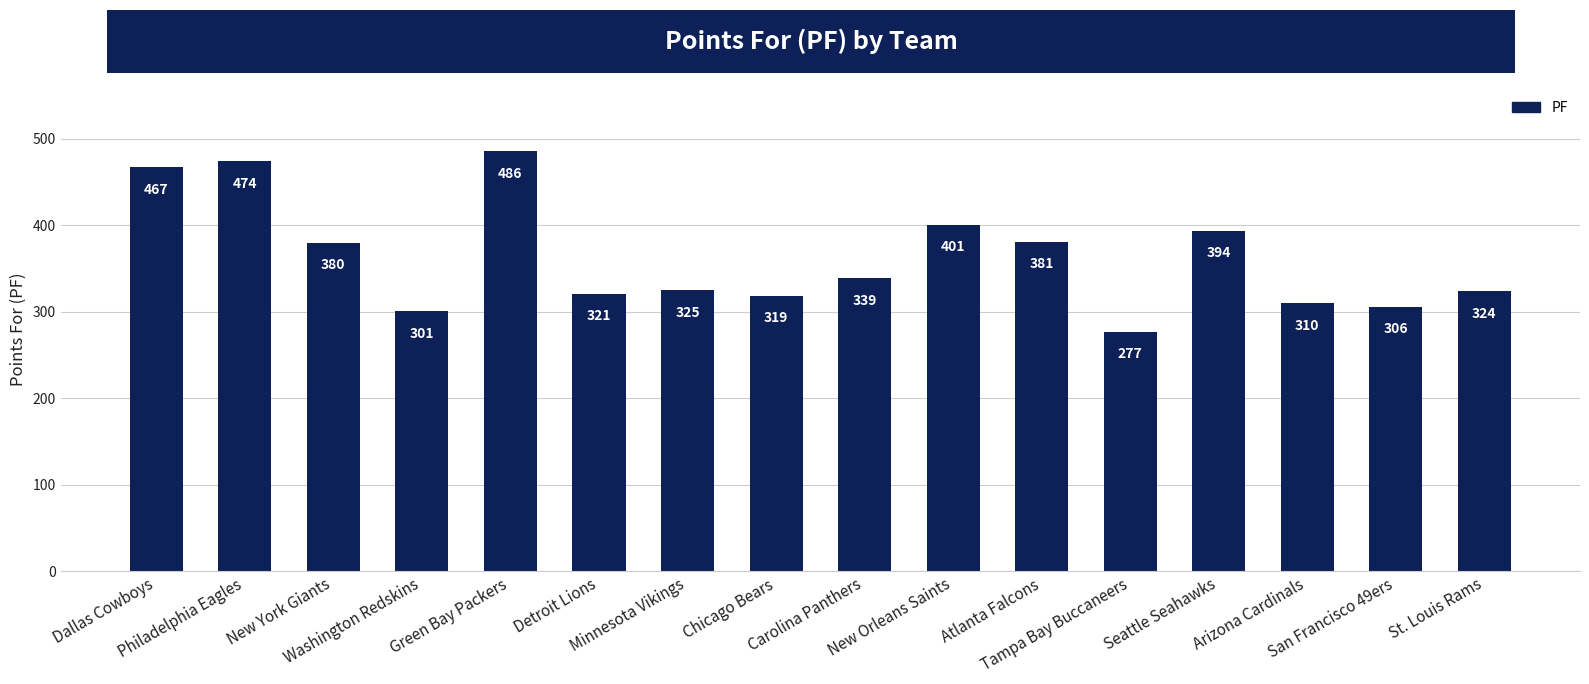

Rank the categories by value from lowest to highest.

Tampa Bay Buccaneers, Washington Redskins, San Francisco 49ers, Arizona Cardinals, Chicago Bears, Detroit Lions, St. Louis Rams, Minnesota Vikings, Carolina Panthers, New York Giants, Atlanta Falcons, Seattle Seahawks, New Orleans Saints, Dallas Cowboys, Philadelphia Eagles, Green Bay Packers